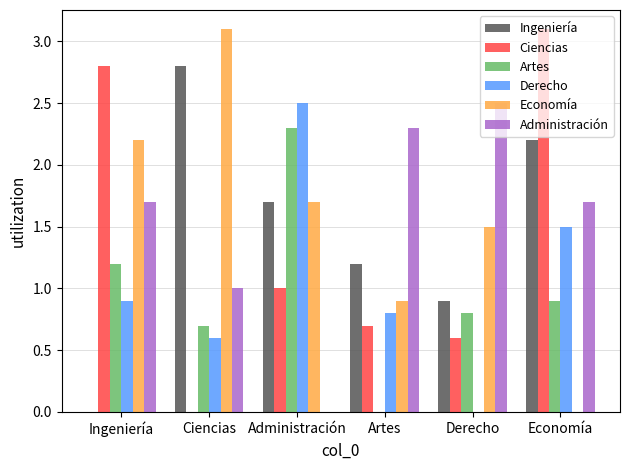

What is the total value across all series at Ciencias?

8.2